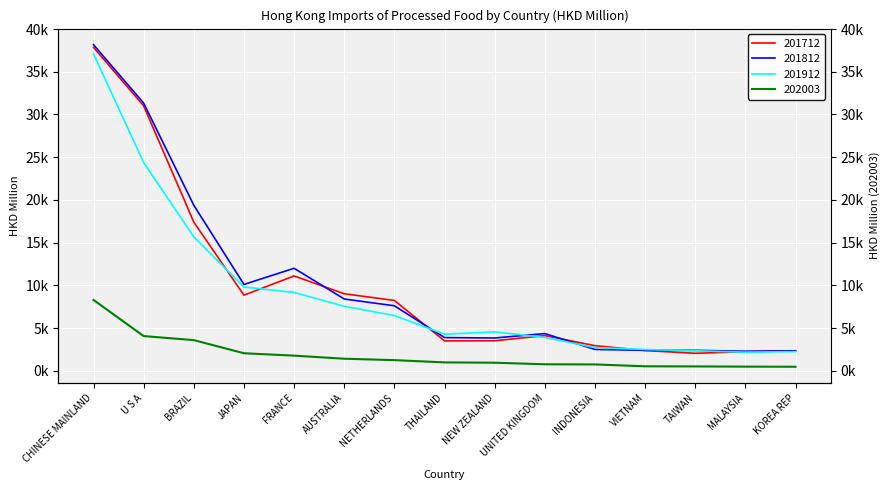

Which has a higher value, AUSTRALIA or U S A?

U S A